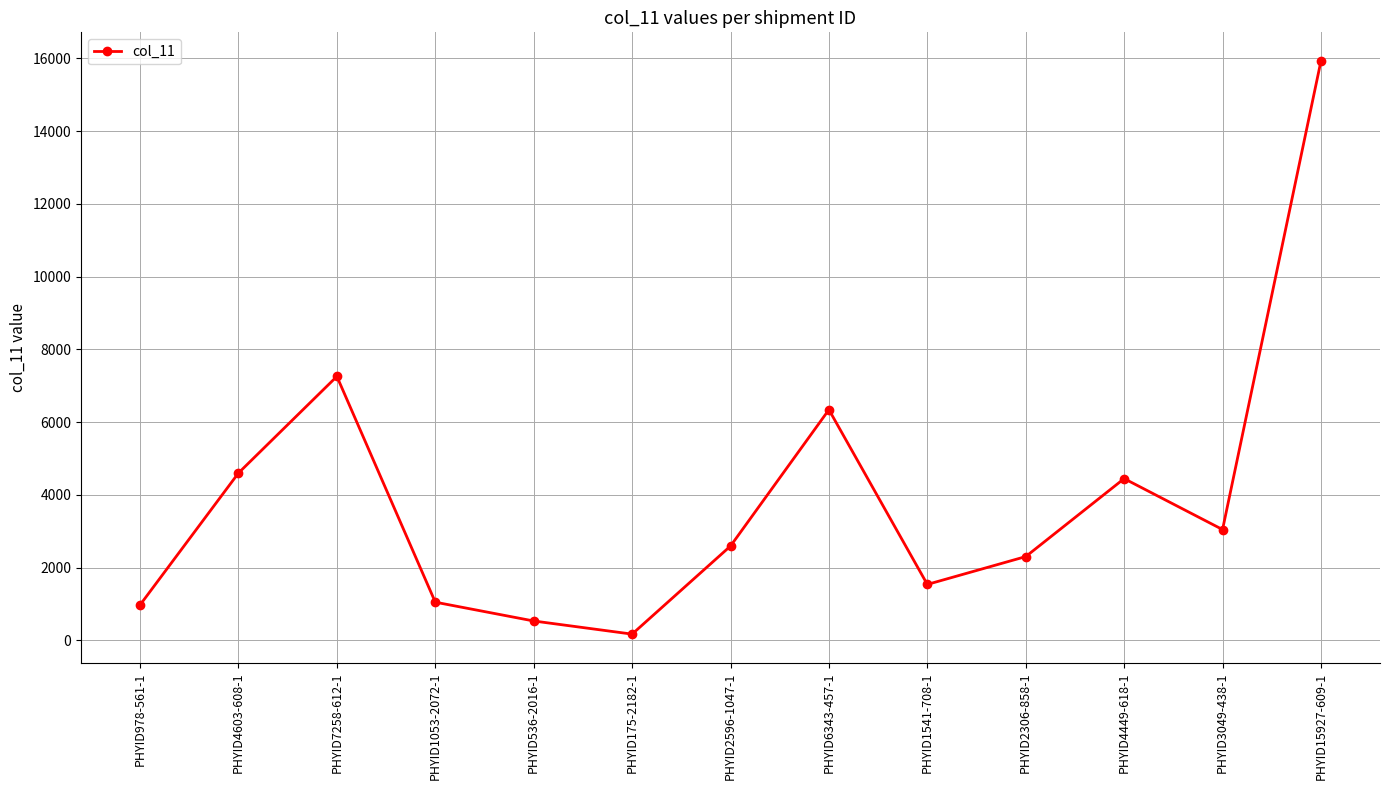

How many interior local peaks (higher than both neighbors) does the data have?

3